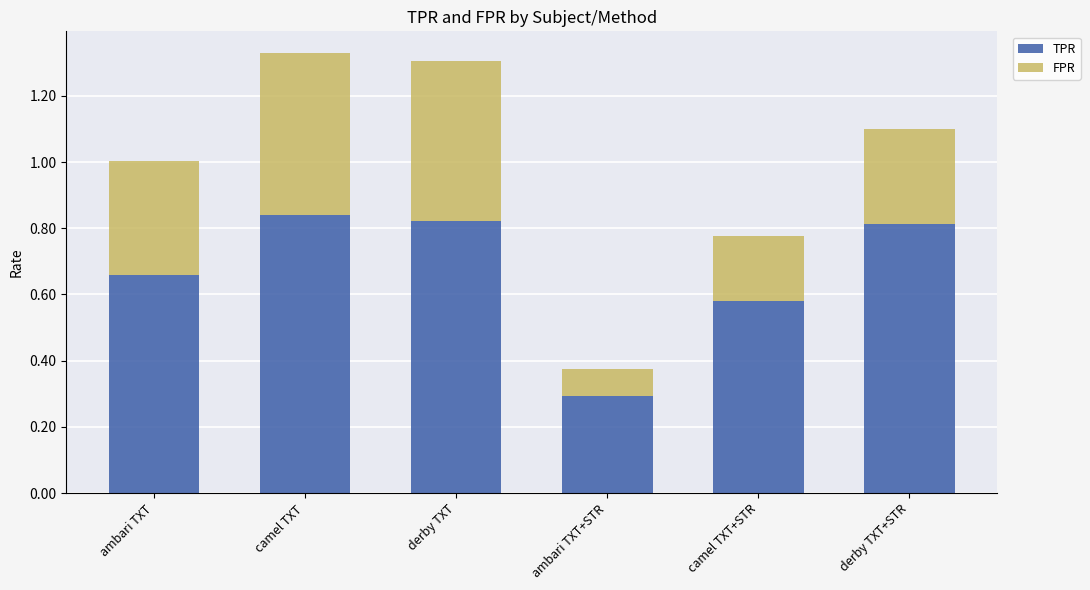

At which label is TPR closest to 0?

ambari TXT+STR